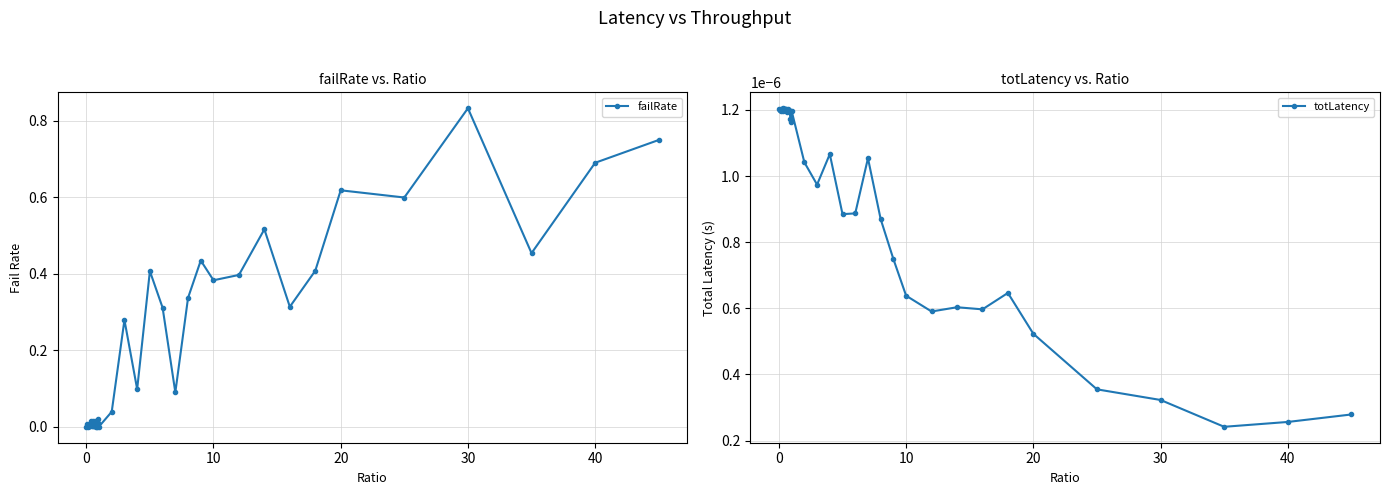

True or false: failRate has more than 2 points higher than both neighbors.

True